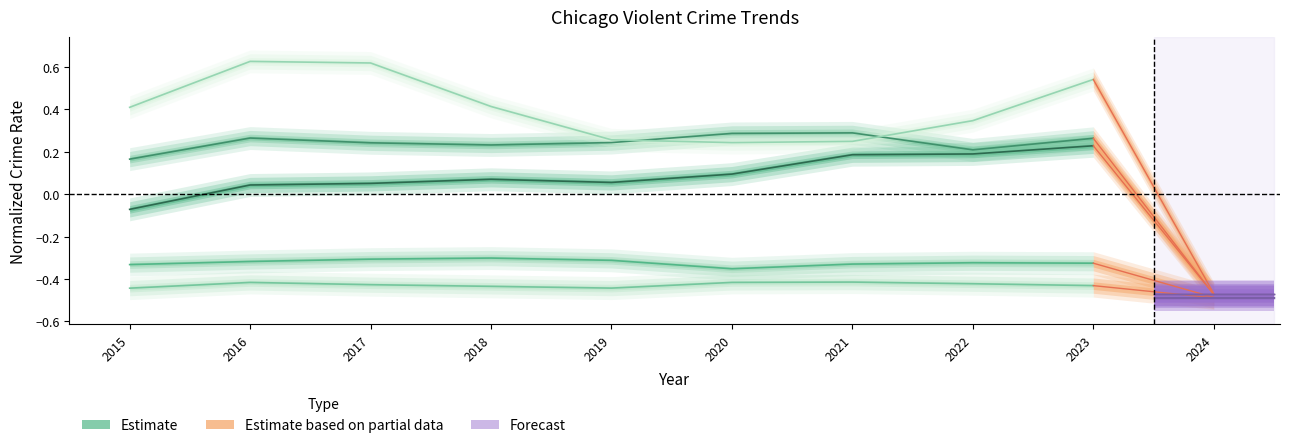

Rank the categories by Homicide value from highest to lowest.

2021, 2020, 2016, 2022, 2017, 2023, 2018, 2019, 2015